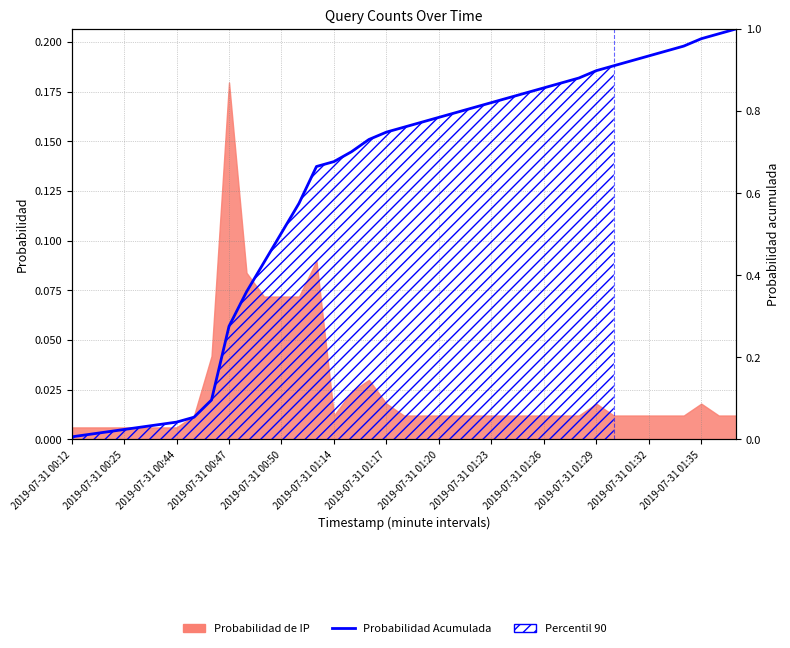

How many lines are shown in the chart?

1